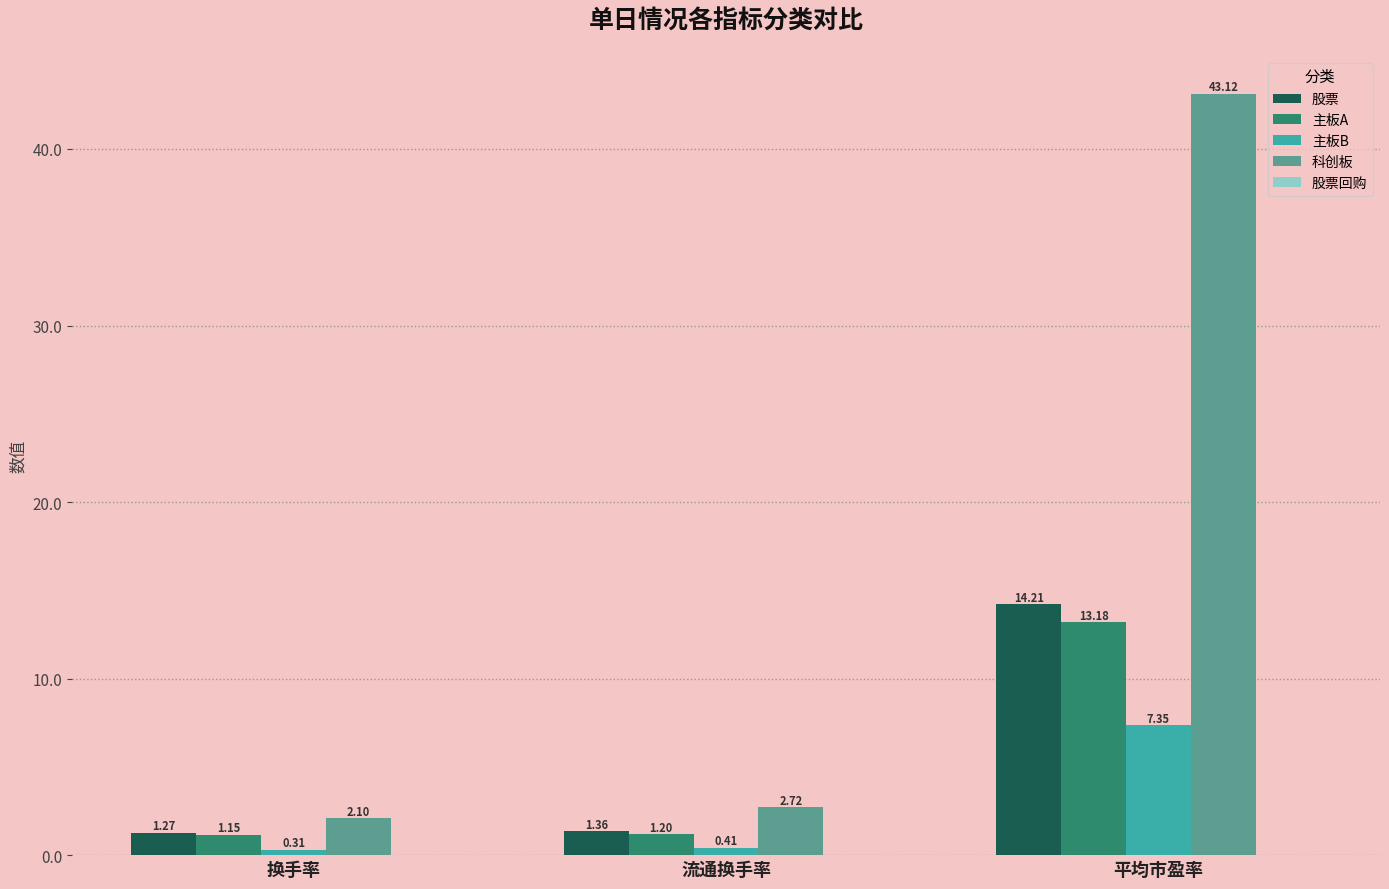

Rank the series at 平均市盈率 from highest to lowest value.

科创板, 股票, 主板A, 主板B